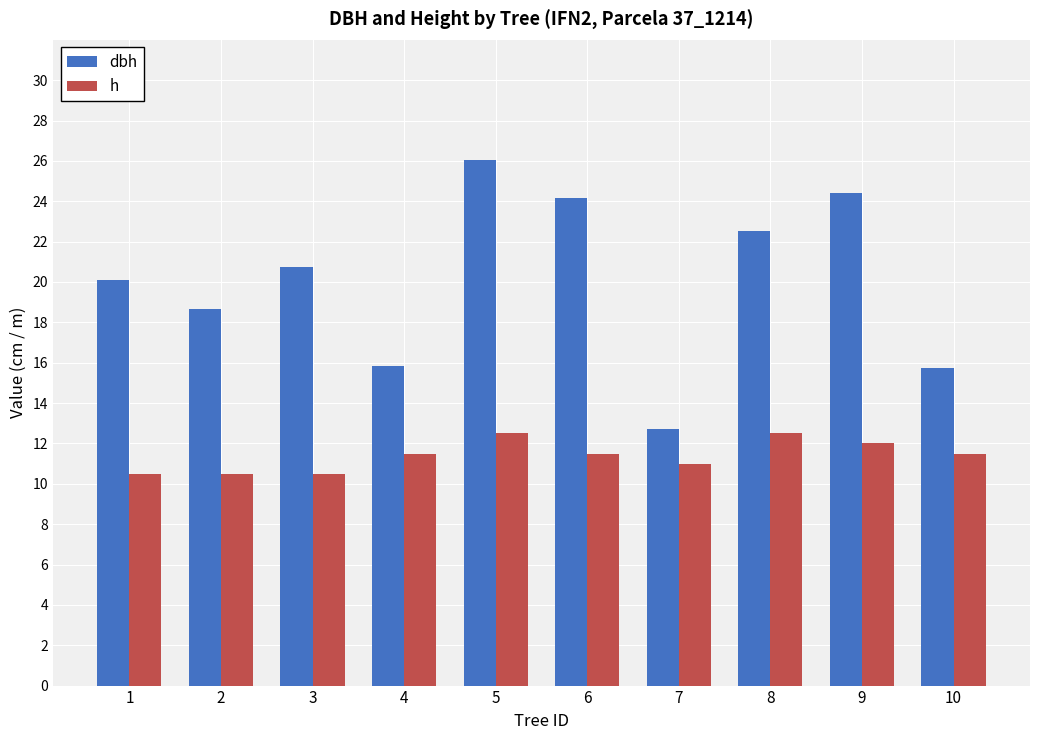

What is the sum of the h values at 9 and 10?

23.5